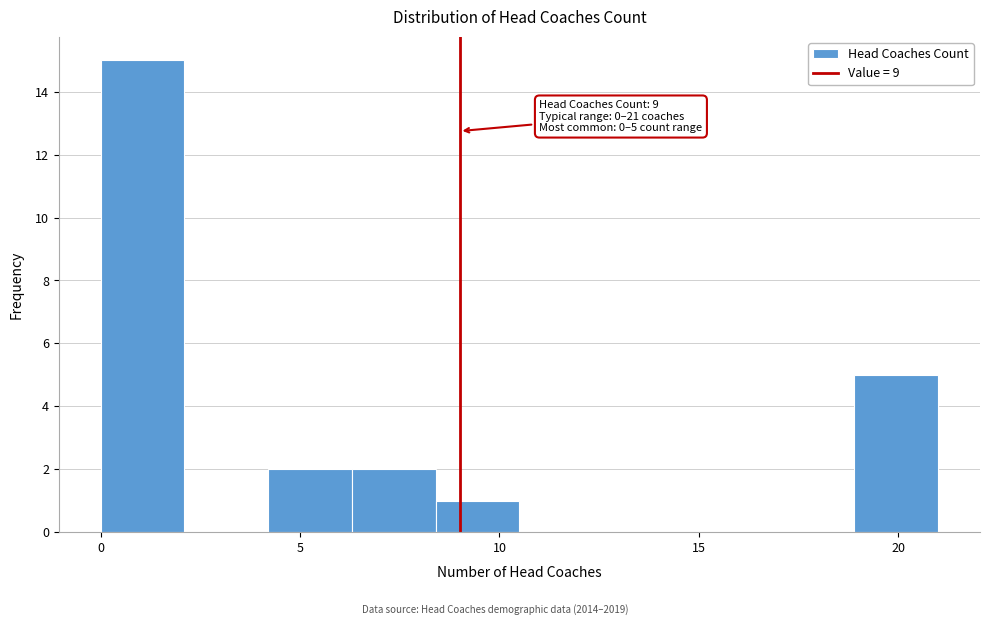

Which range on the x-axis has the tallest bar?

0.0 to 2.1